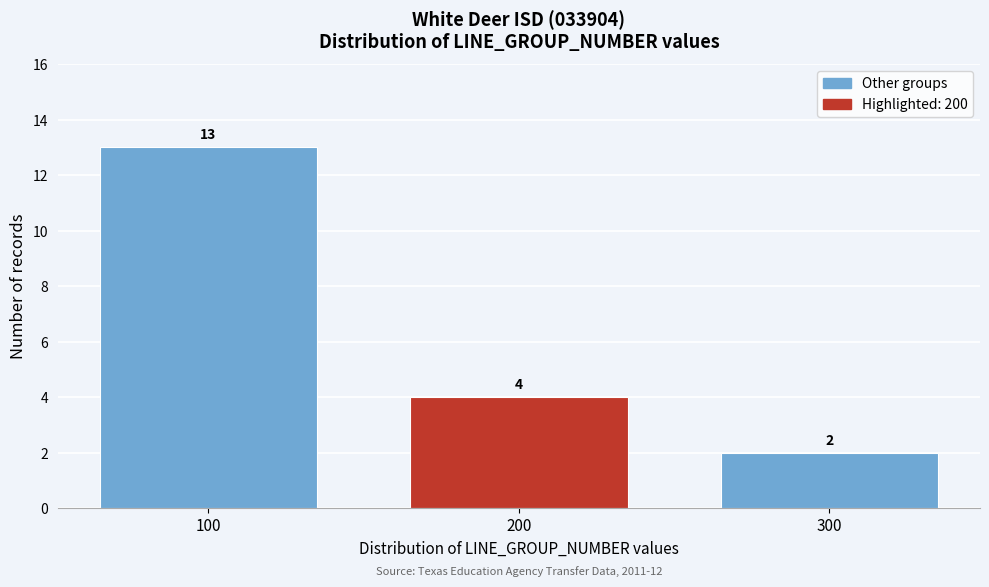

Reading right to left, extract all data points from this chart.

2	4	13